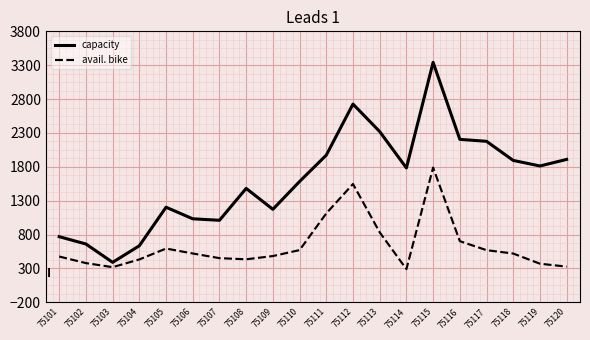

What is the difference between the avail. bike values at 75119 and 75120?

43